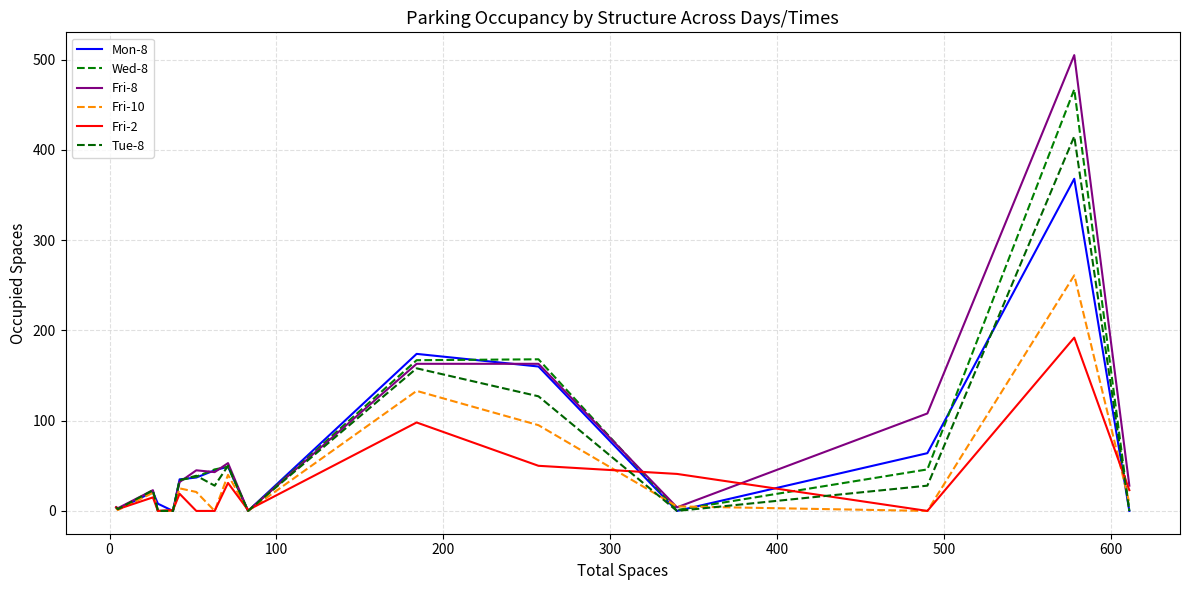

In Fri-10, how many points are higher than both neighbors (excluding endpoints)?

5